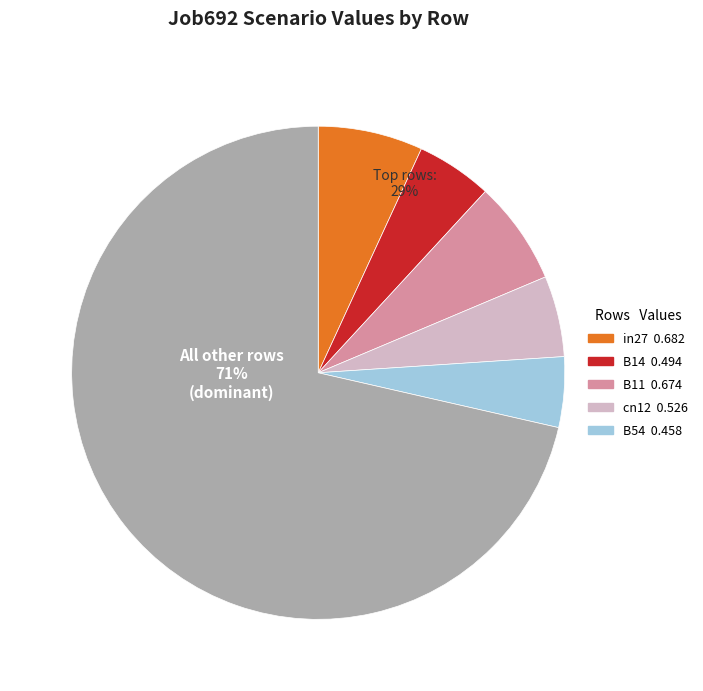

To the nearest percent, what is the combined percentage of B11 and in27?

48%